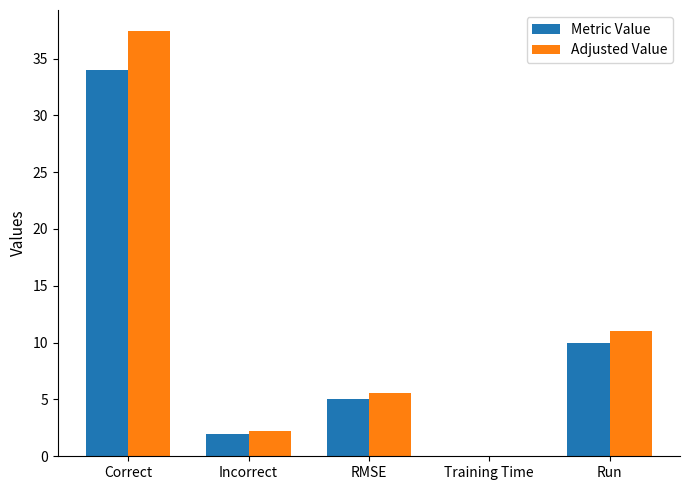

What value does the Adjusted Value series have at Correct?

37.4